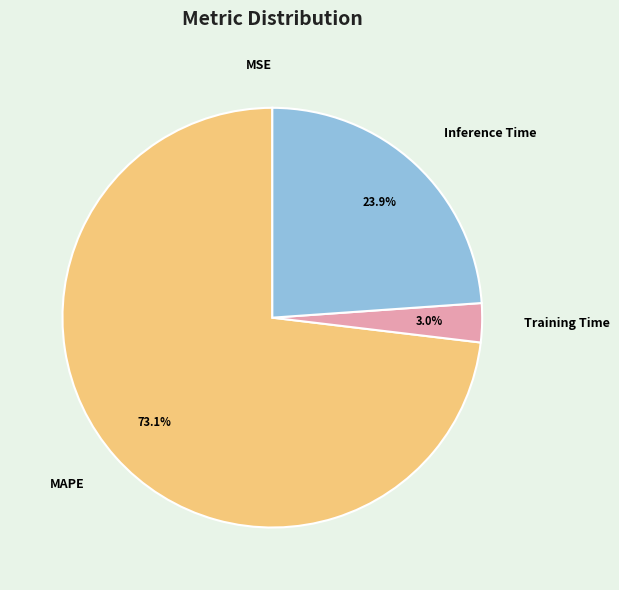

Is there a majority slice in this chart?

Yes